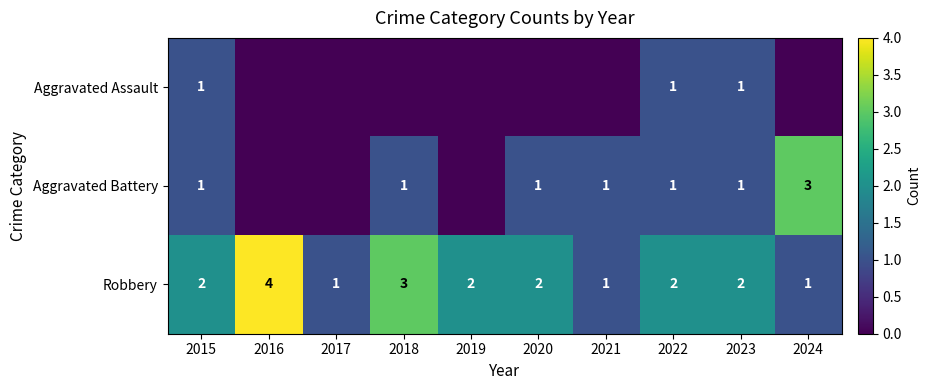

What is the total value across all series at 2017?

1